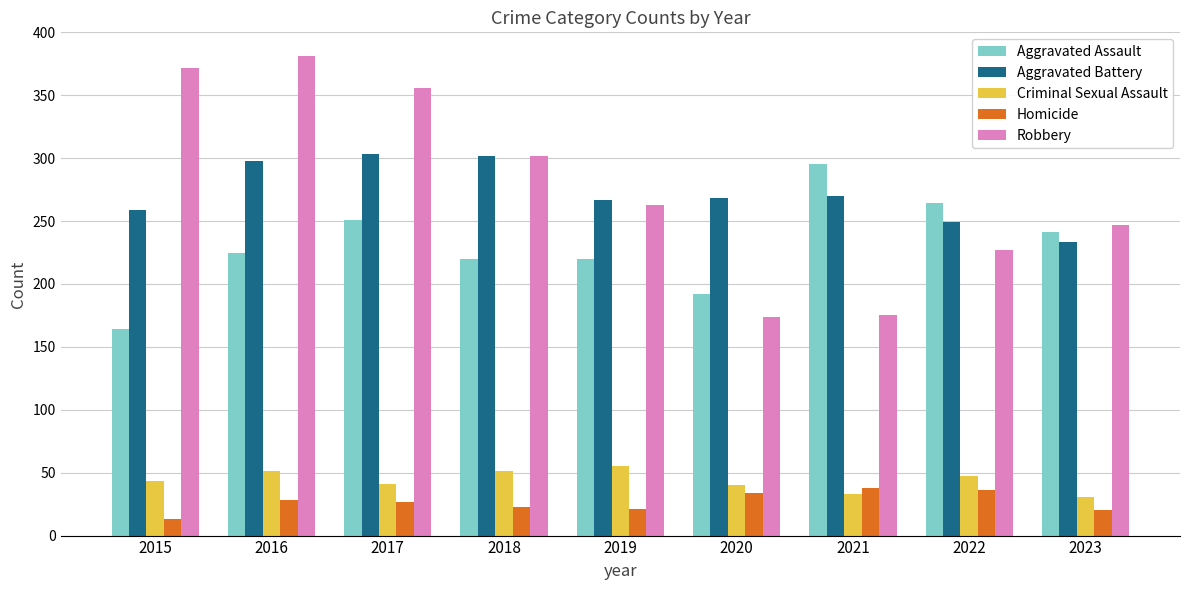

How many values in the Aggravated Assault series are below 225?

4